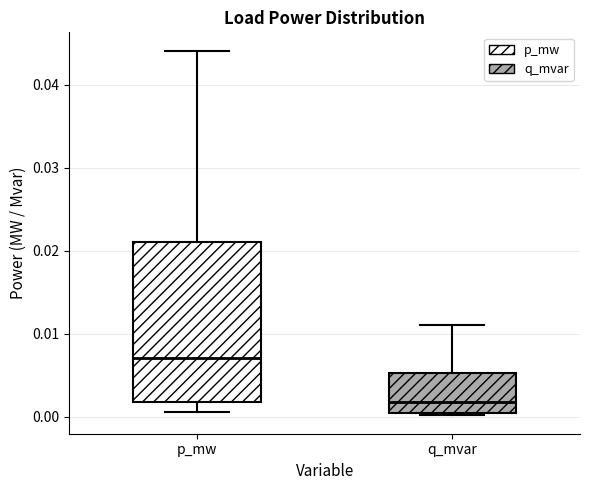

Reading left to right, read every box against the y-axis: the position of its median line, the range the box covers, and the ends of its whiskers. The values are not printed on the chart, so give them approximately, as read against the axis.

p_mw: median 0.007, box 0.002 to 0.021, whiskers 0.001 to 0.044
q_mvar: median 0.002, box 0.000 to 0.005, whiskers 0.000 to 0.011